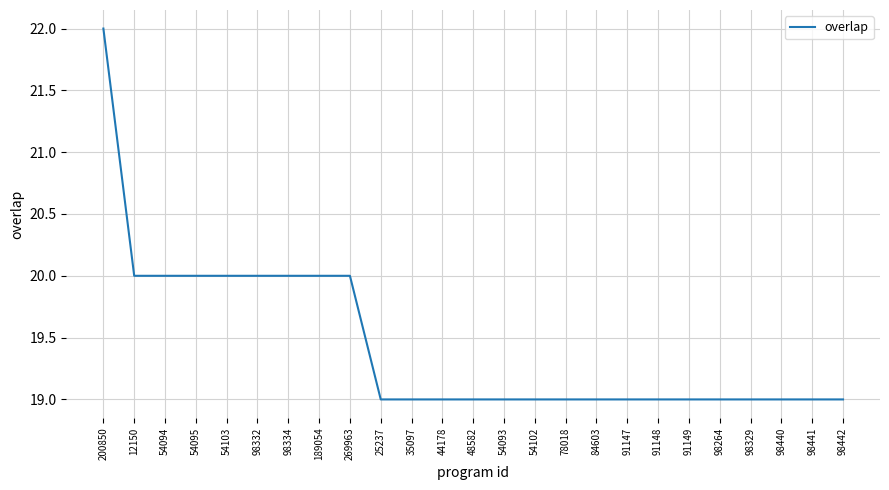

What is the change in value from 269963 to 78018?

-1